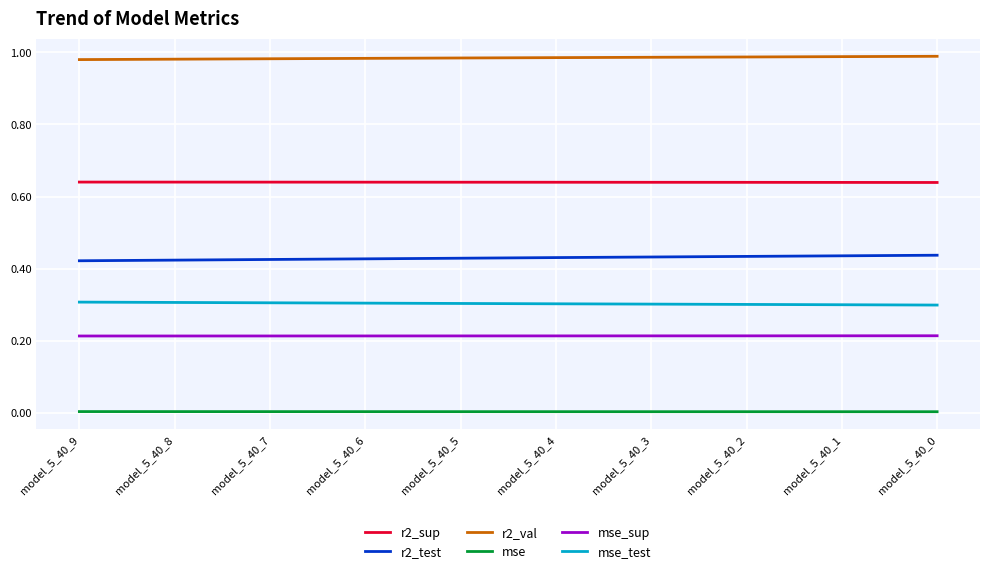

How many lines are shown in the chart?

6